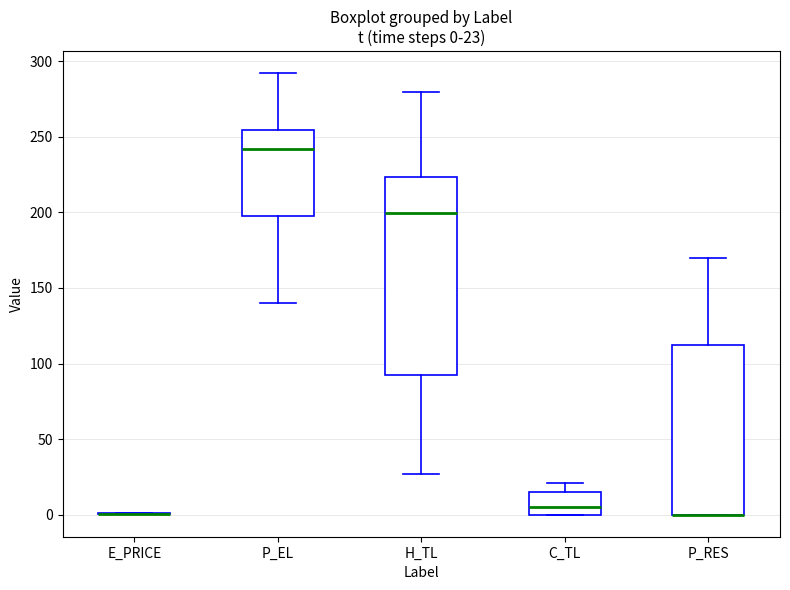

Which box is the tallest, from its lower edge to its upper edge?

H_TL